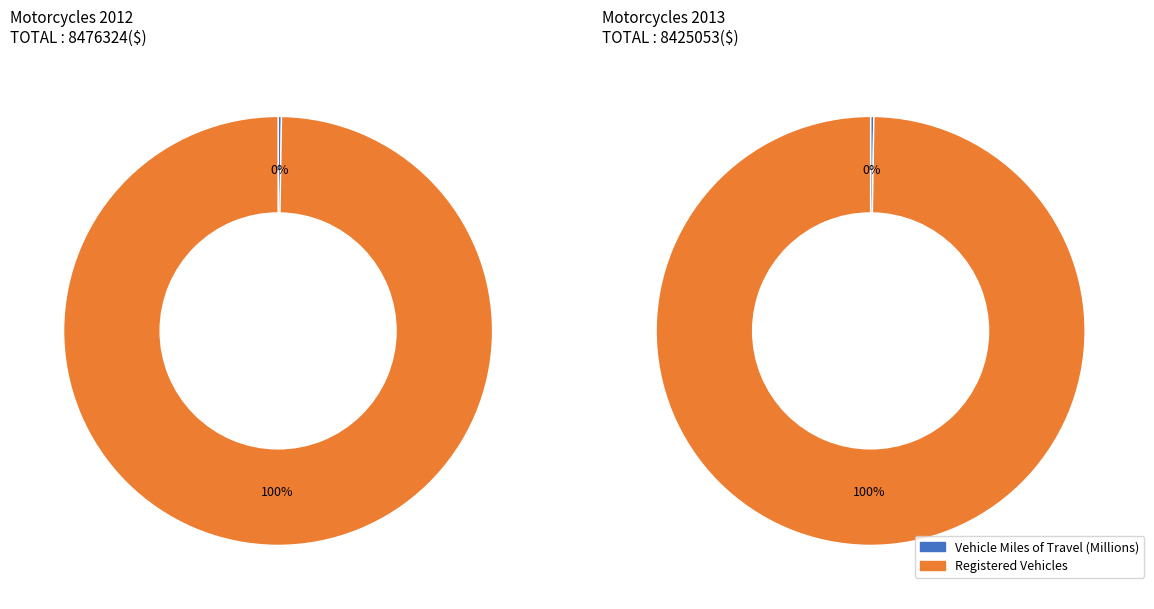

To the nearest percent, what percentage of the pie is Registered Vehicles?

100%